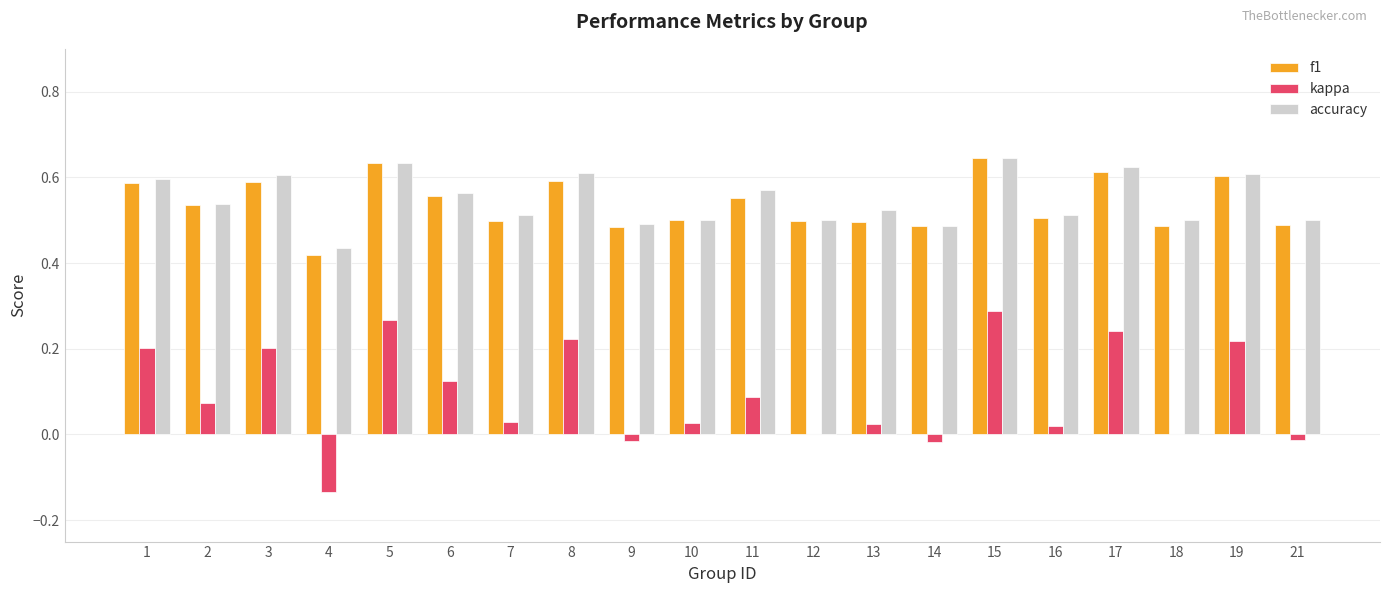

At which category is the sum across all series the highest?

15